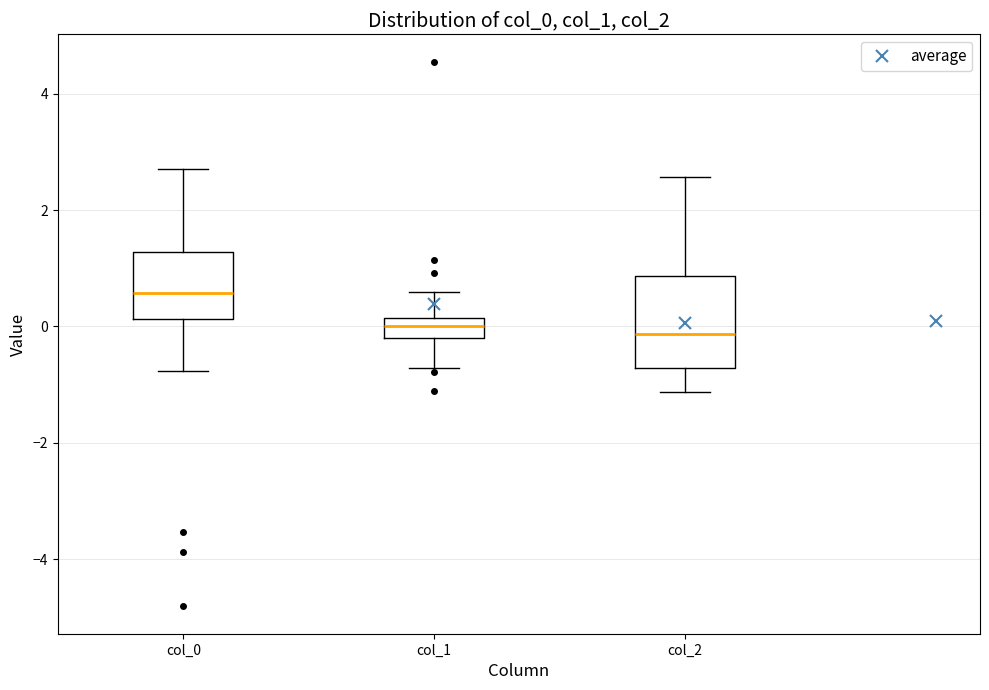

Comparing the boxes themselves (not the whiskers), which one is the tallest?

col_2